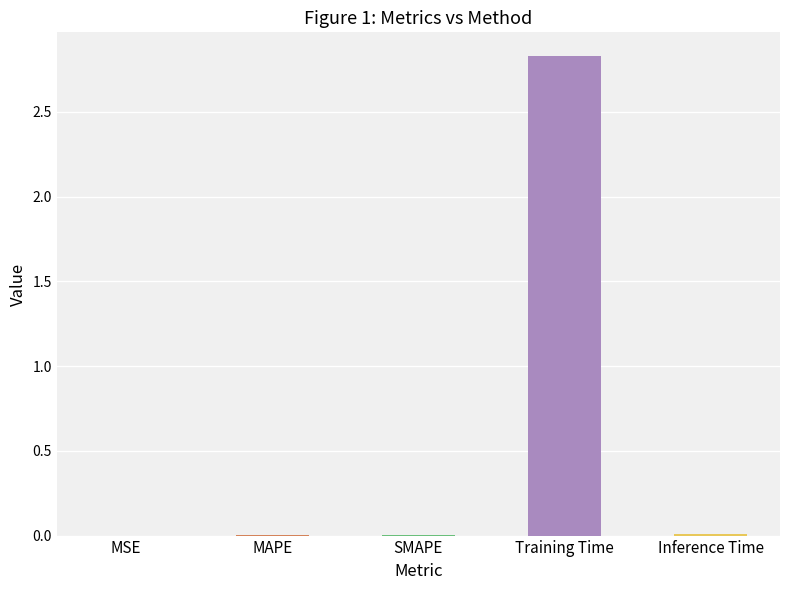

Which label corresponds to the largest value in the chart?

Training Time